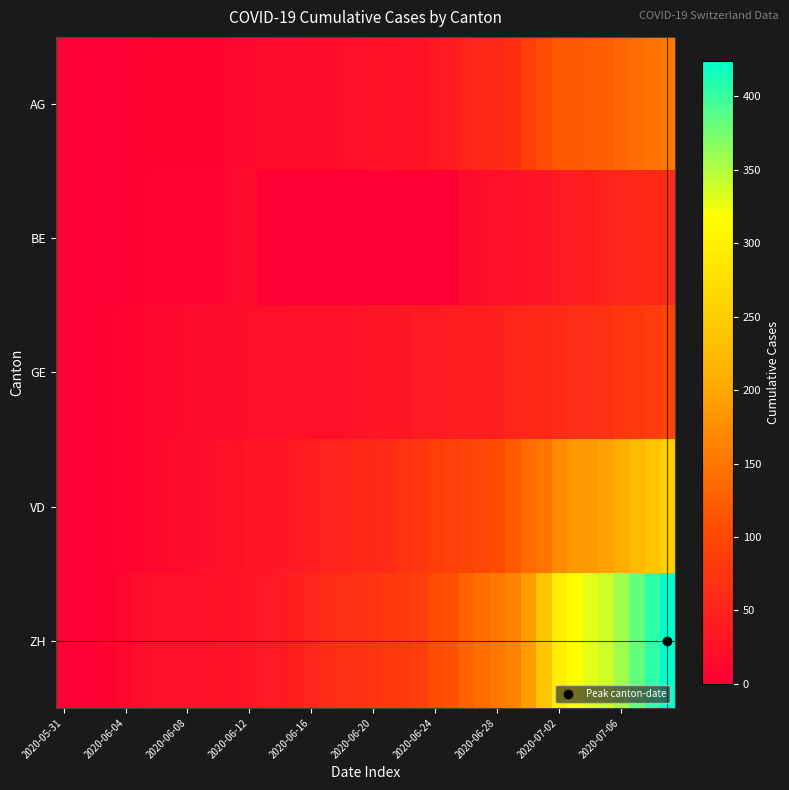

Which series has the largest range (max minus min)?

ZH